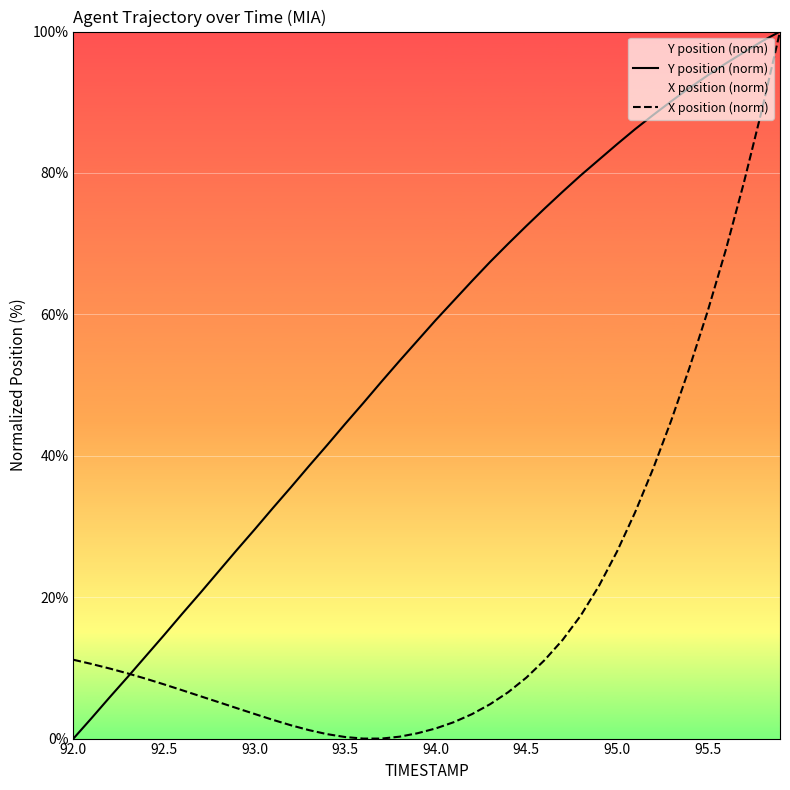

How many data points in X position (norm) are above 8?

20